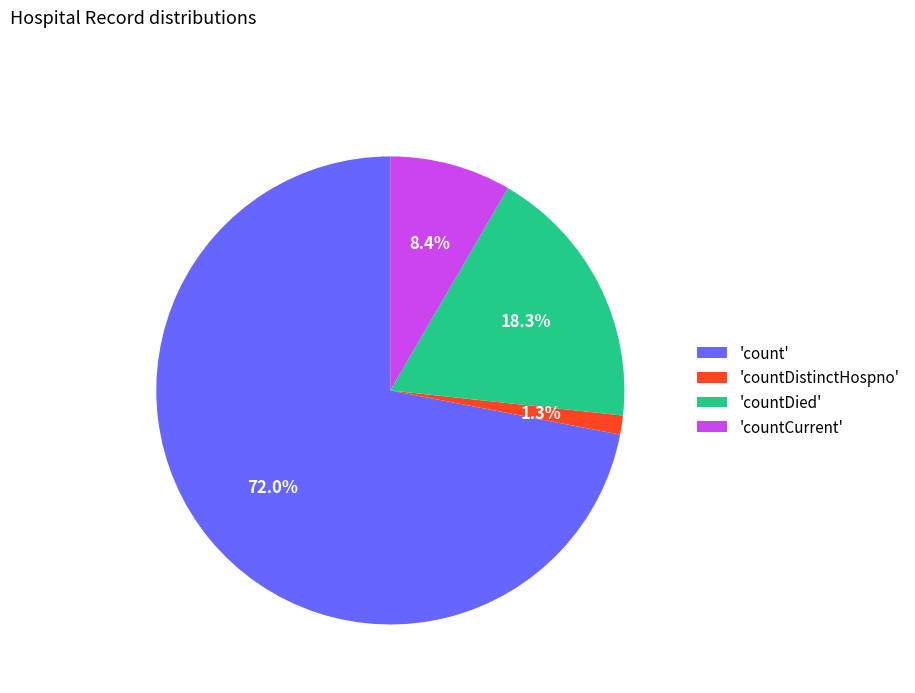

To the nearest percent, what is the average slice percentage?

25%